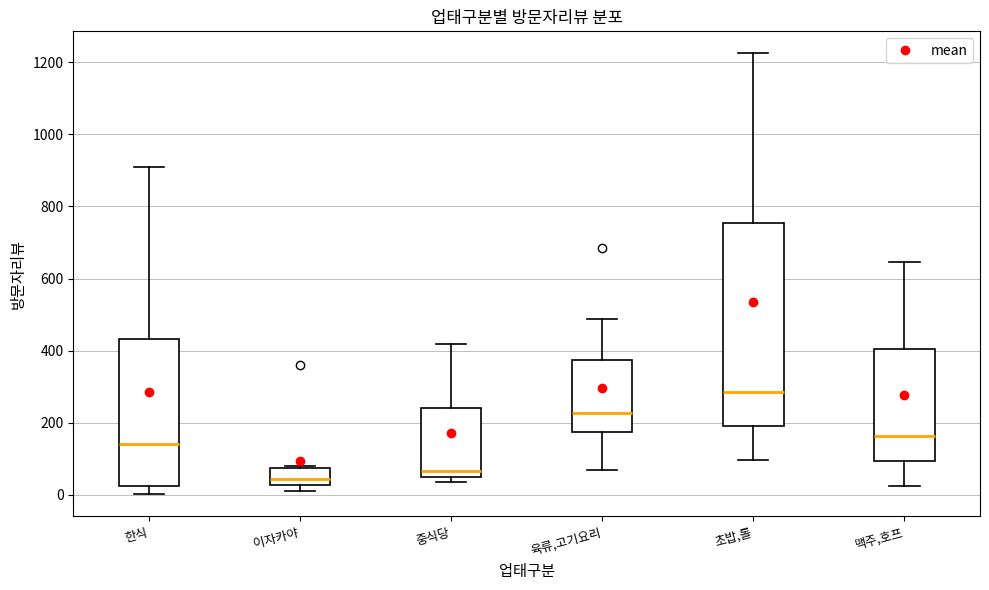

Which box's median line is the lowest?

이자카야